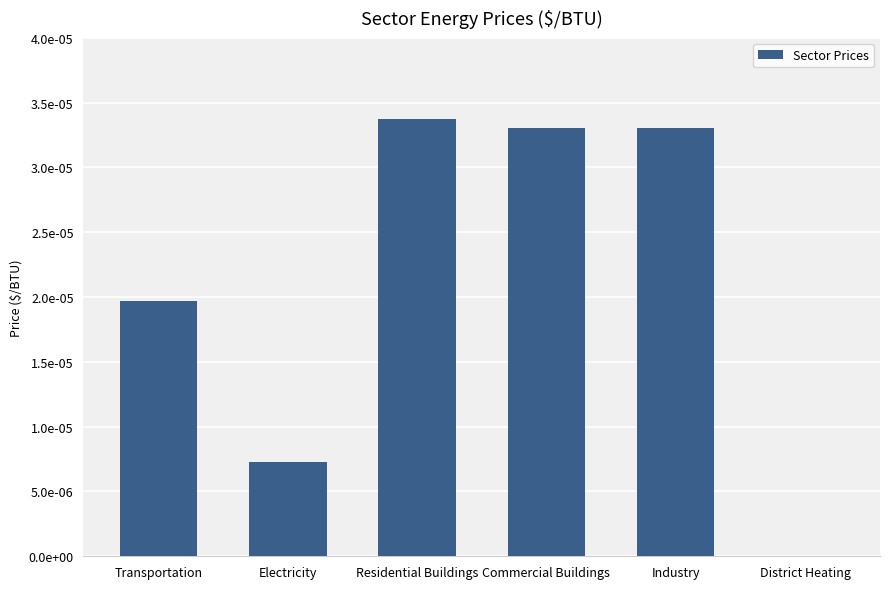

Rank the categories by value from lowest to highest.

District Heating, Electricity, Transportation, Commercial Buildings, Industry, Residential Buildings